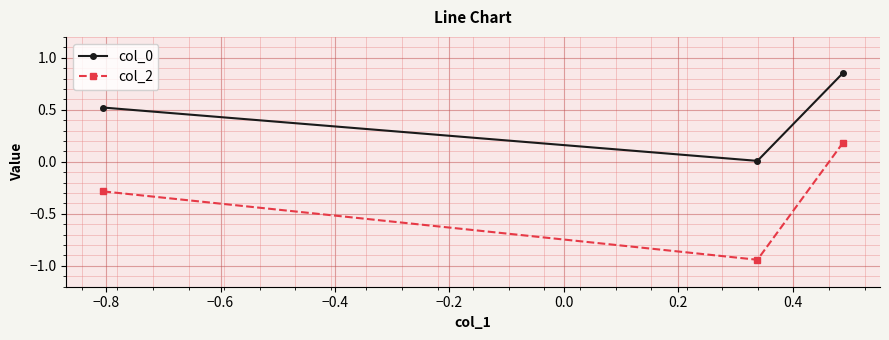

Which series has the widest spread of values?

col_2